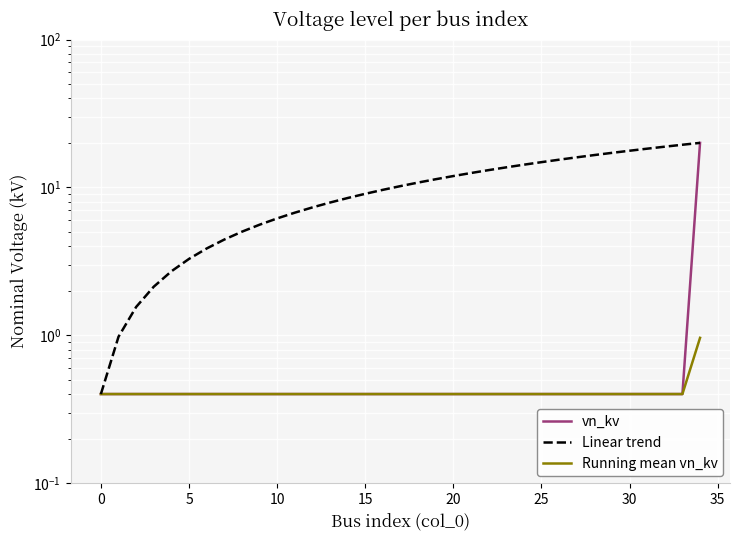

Between 25 and 23, which series saw the biggest shift?

Linear trend